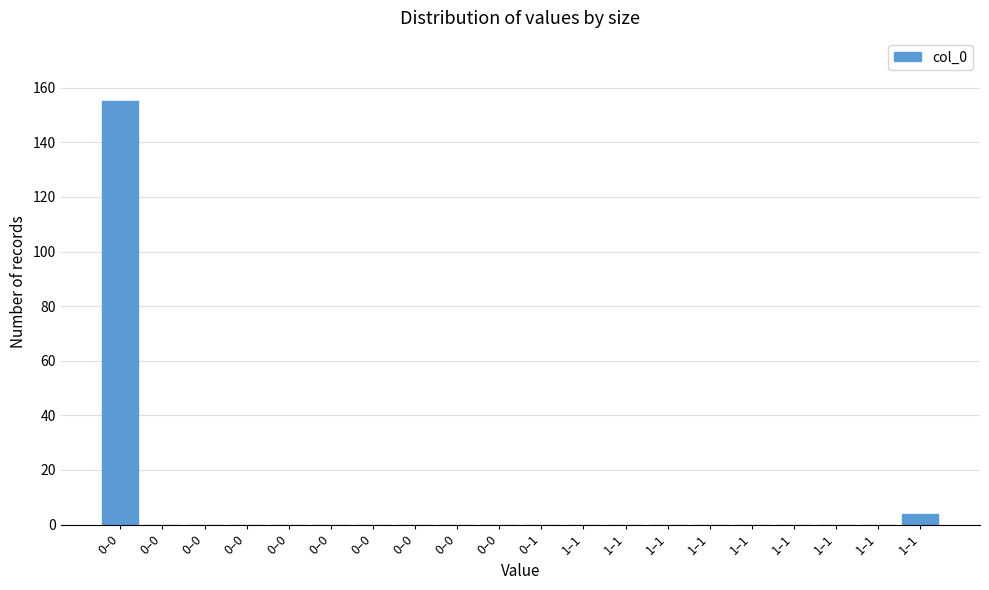

How many distinct data groups are displayed?

1